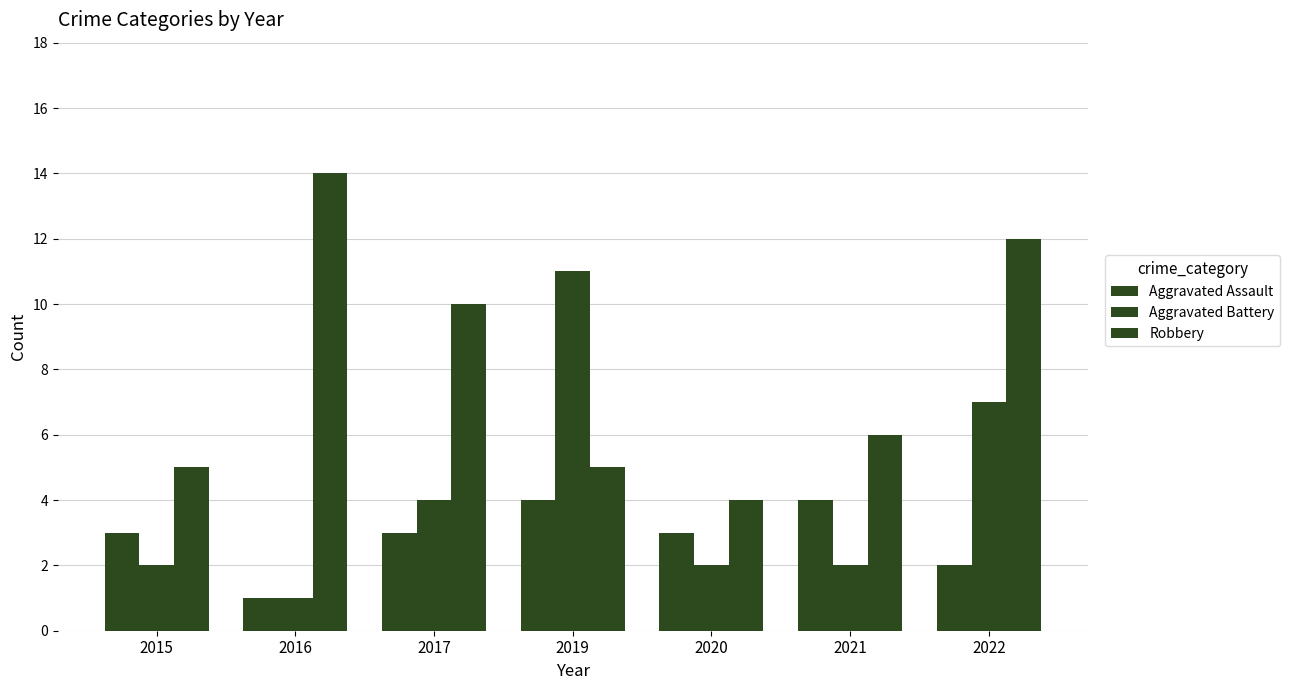

Reading left to right, what are all the values shown in this chart?

Aggravated Assault: 2015=3	2016=1	2017=3	2019=4	2020=3	2021=4	2022=2
Aggravated Battery: 2015=2	2016=1	2017=4	2019=11	2020=2	2021=2	2022=7
Robbery: 2015=5	2016=14	2017=10	2019=5	2020=4	2021=6	2022=12